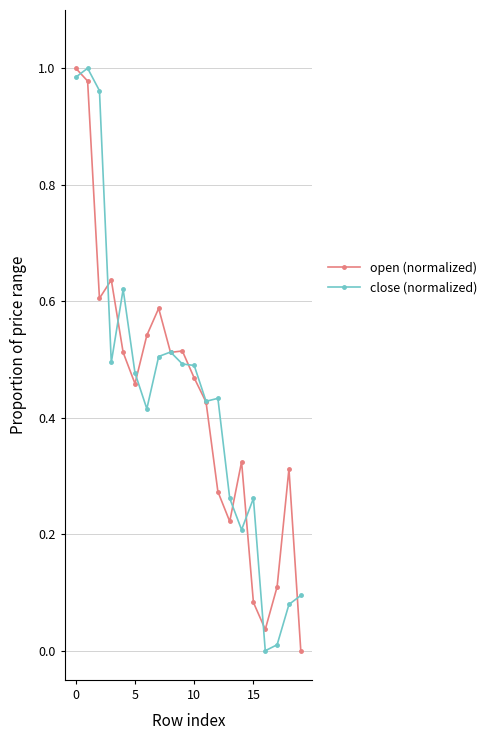

True or false: close (normalized) has more than 0 points higher than both neighbors.

True